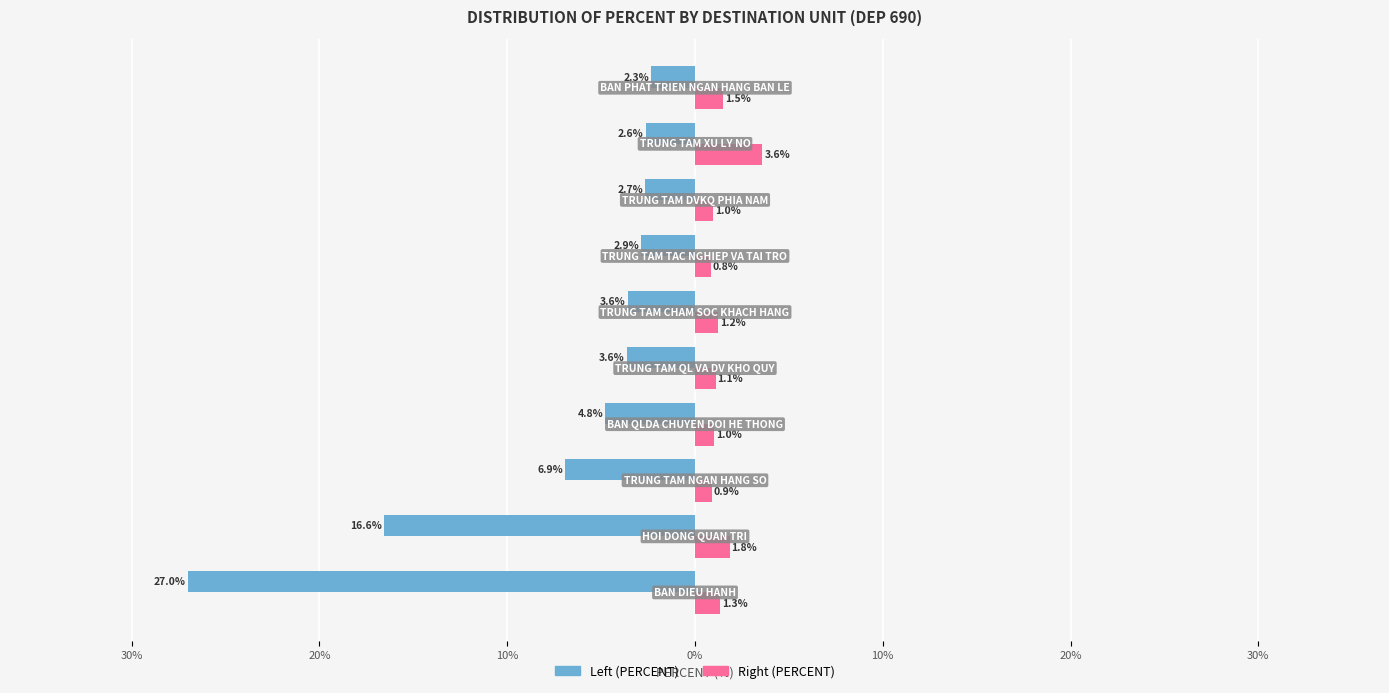

What are all the series names shown in the legend?

Left (PERCENT), Right (PERCENT)